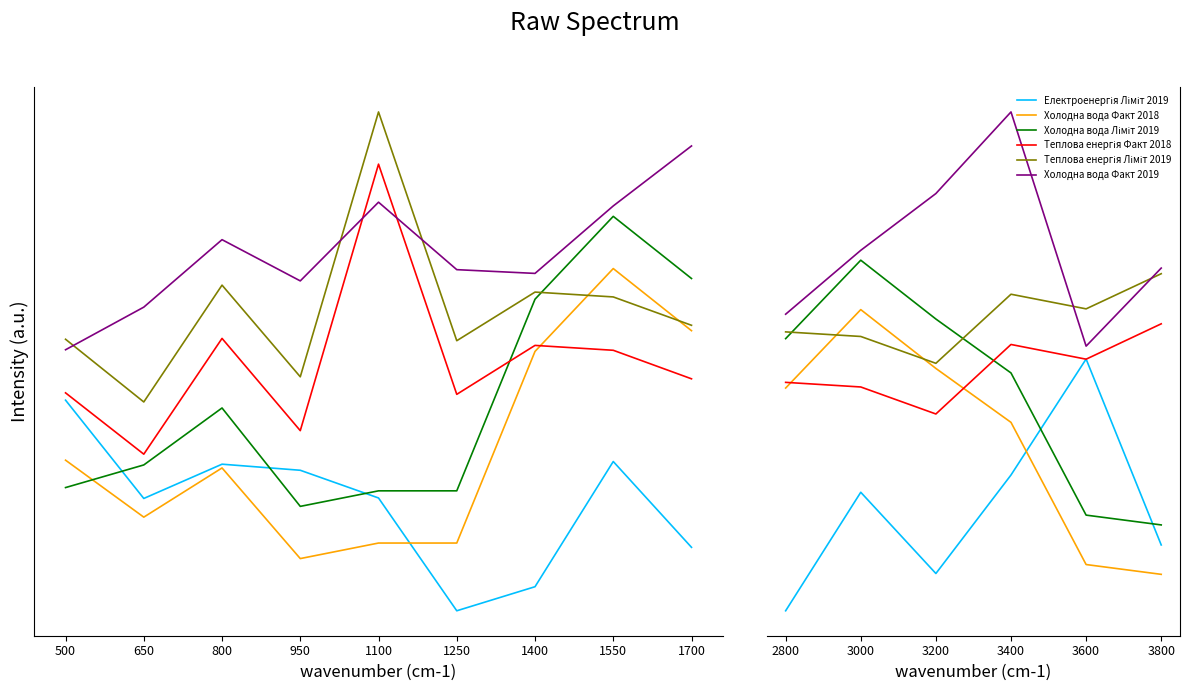

What are all the series names shown in the legend?

Електроенергія Ліміт 2019, Холодна вода Факт 2018, Холодна вода Ліміт 2019, Теплова енергія Факт 2018, Теплова енергія Ліміт 2019, Холодна вода Факт 2019